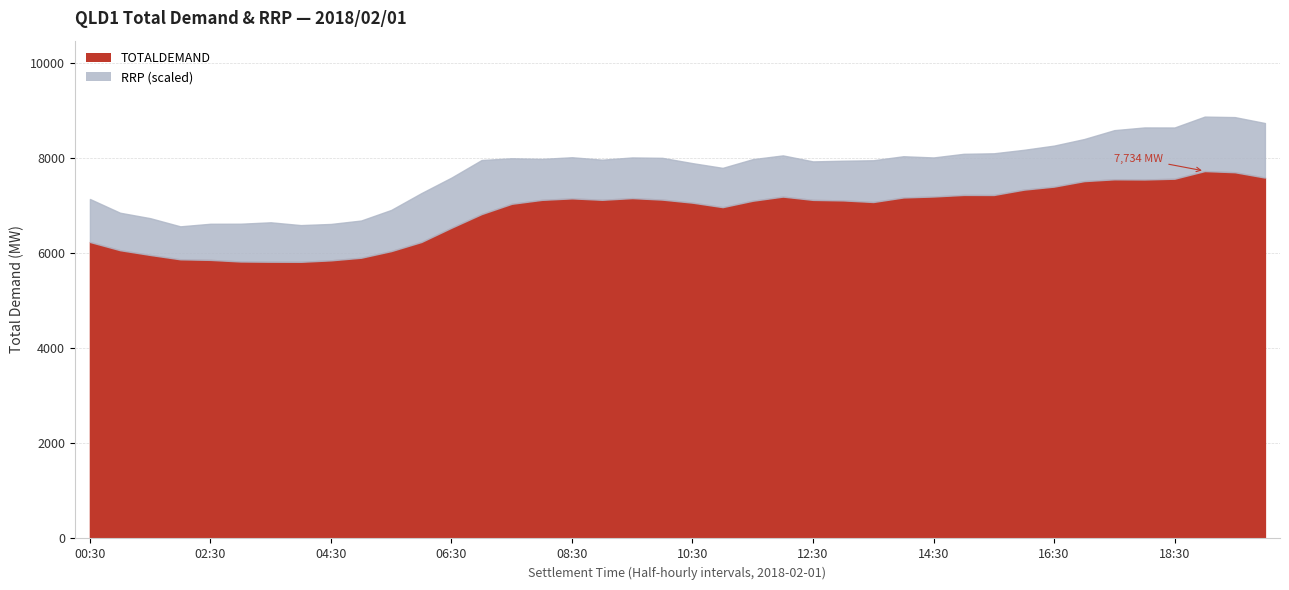

Which series has the largest range (max minus min)?

TOTALDEMAND